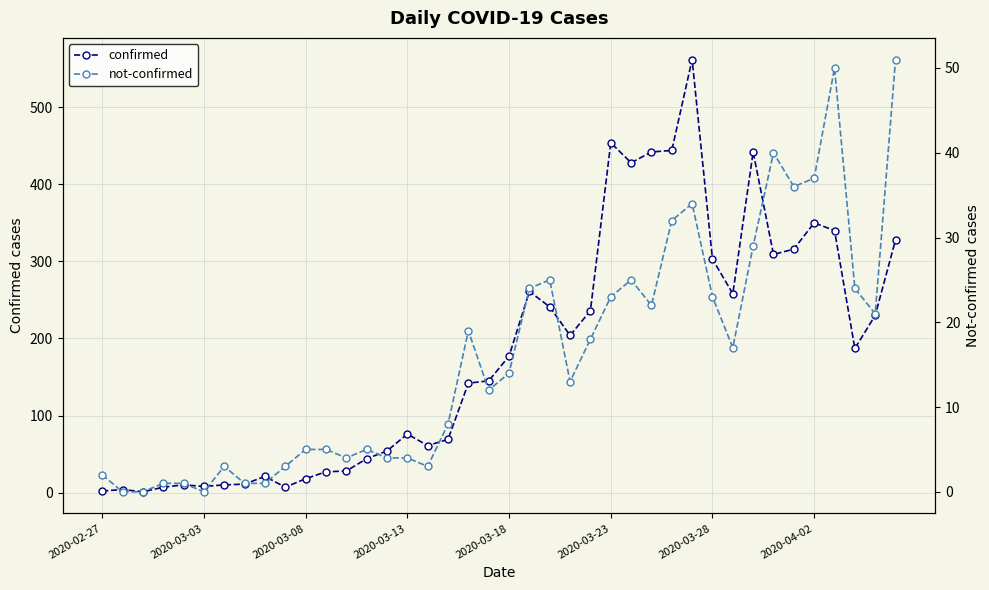

Which series has the largest total across all categories?

confirmed